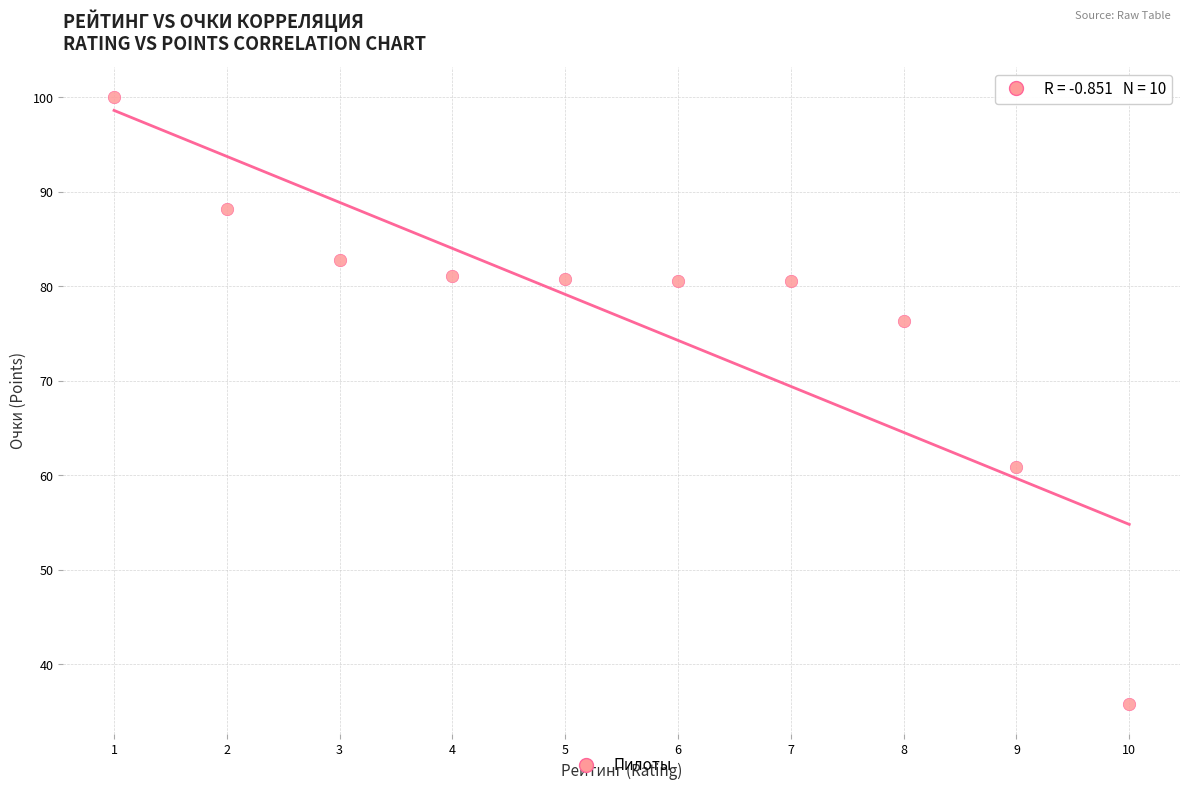

What is the range of Y values (max minus min)?

64.2